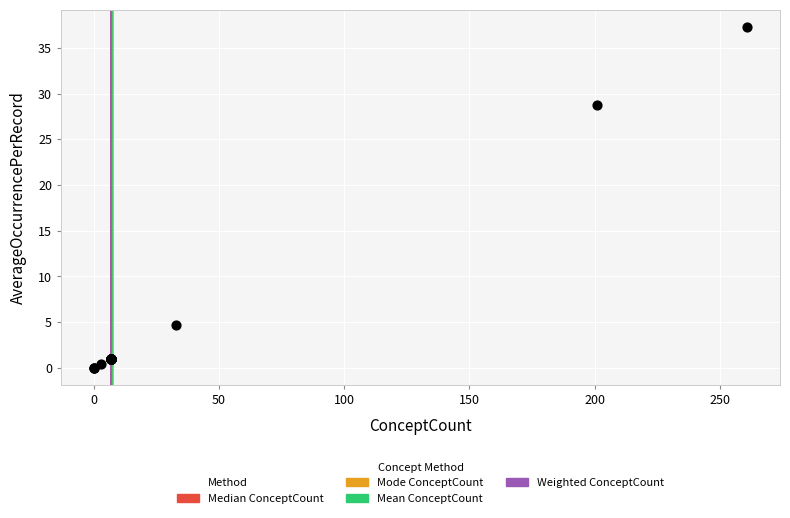

What Y value in the scatter plot is closest to 18?

28.7